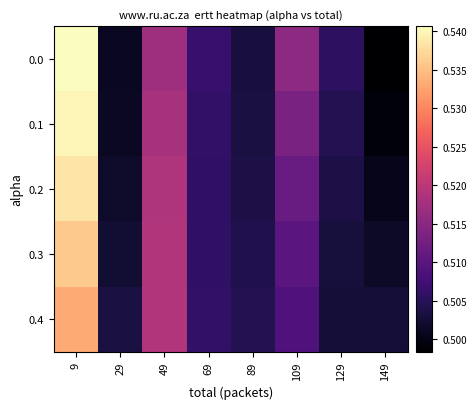

Which has a higher value, 9 or 49?

9